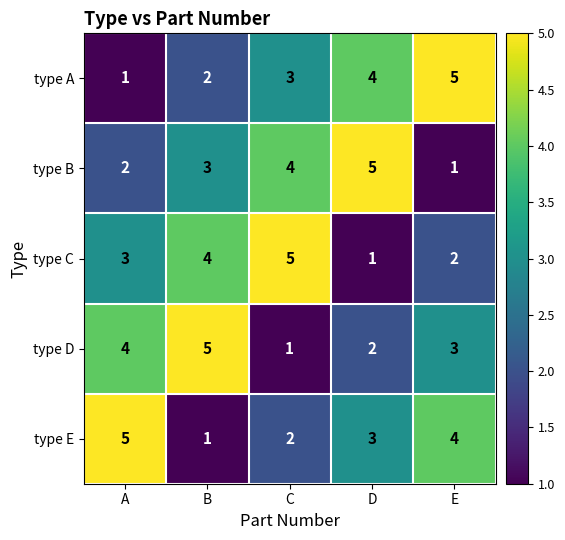

Which category has the lowest value in the type D series?

C